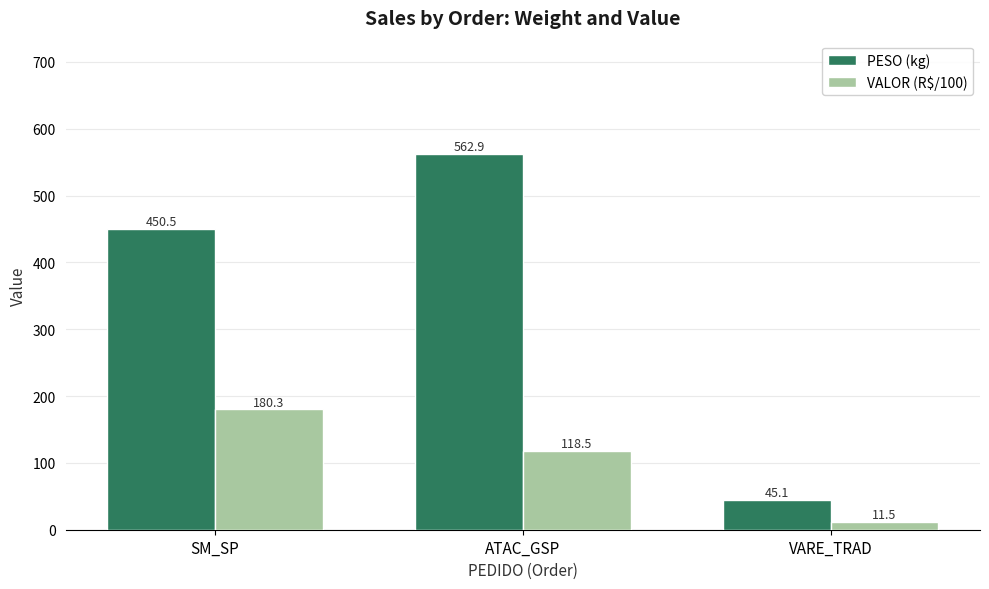

What is the difference between the highest and lowest values at VARE_TRAD?

33.6